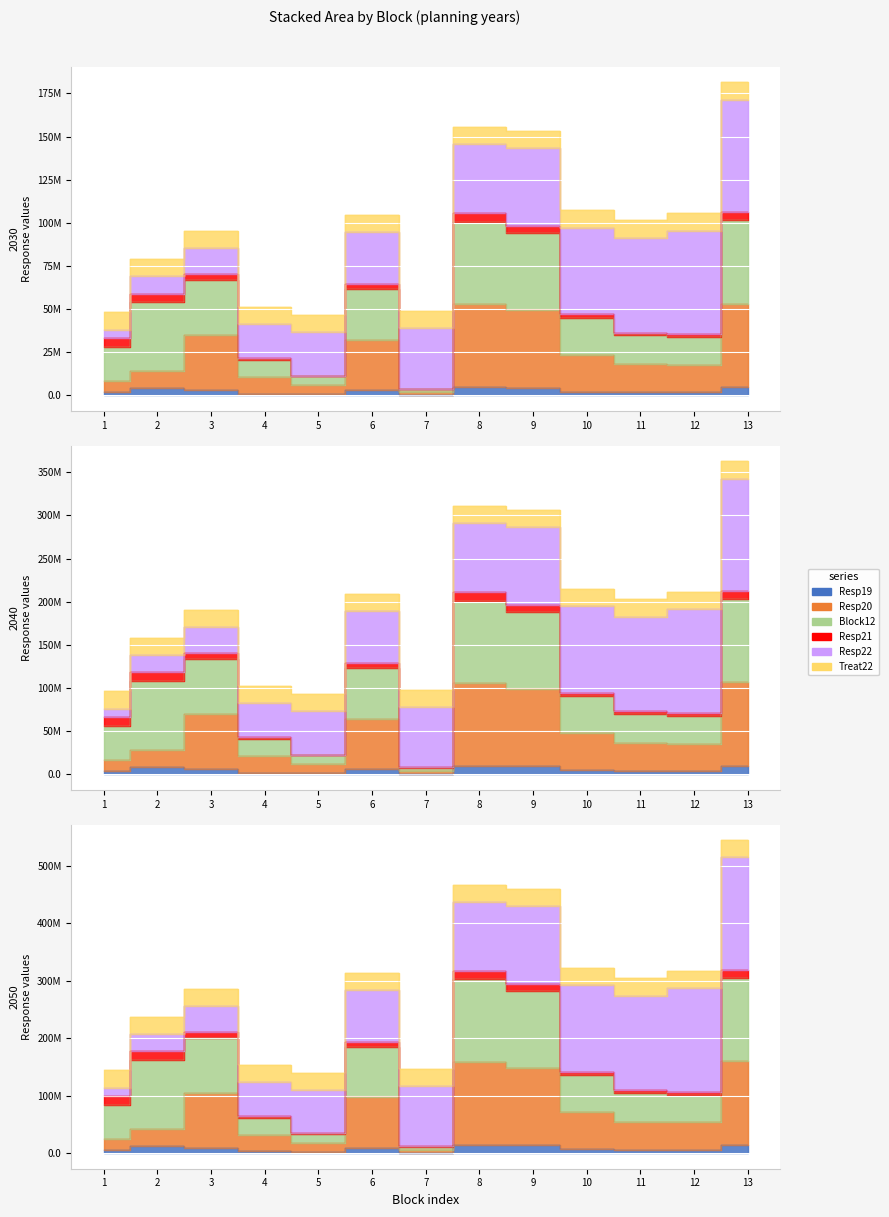

True or false: Resp20 has a value of 21297621.7 at 2.

False